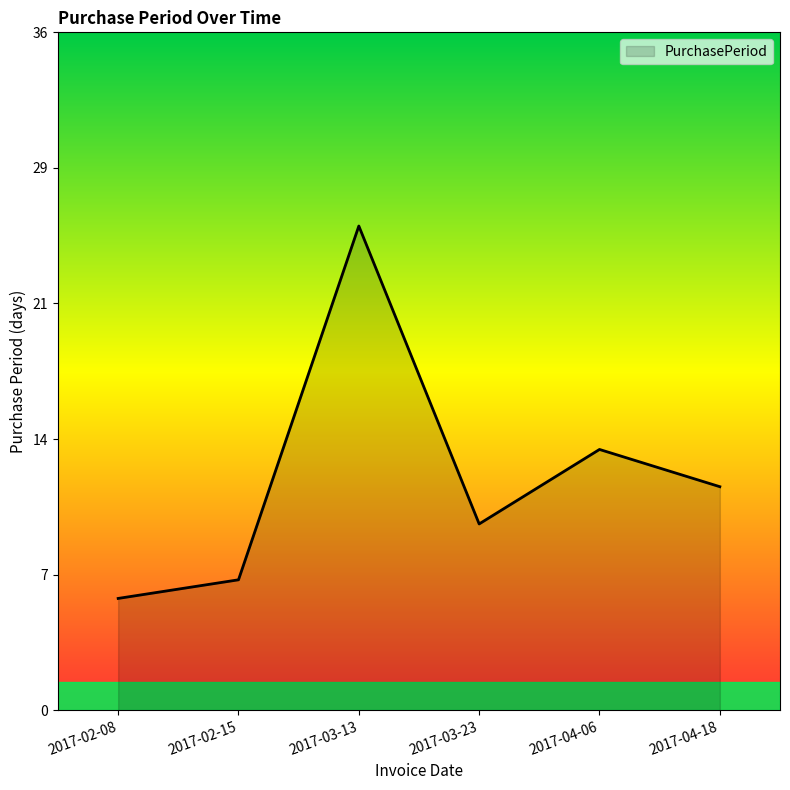

Rank the categories by value from lowest to highest.

2017-02-08, 2017-02-15, 2017-03-23, 2017-04-18, 2017-04-06, 2017-03-13